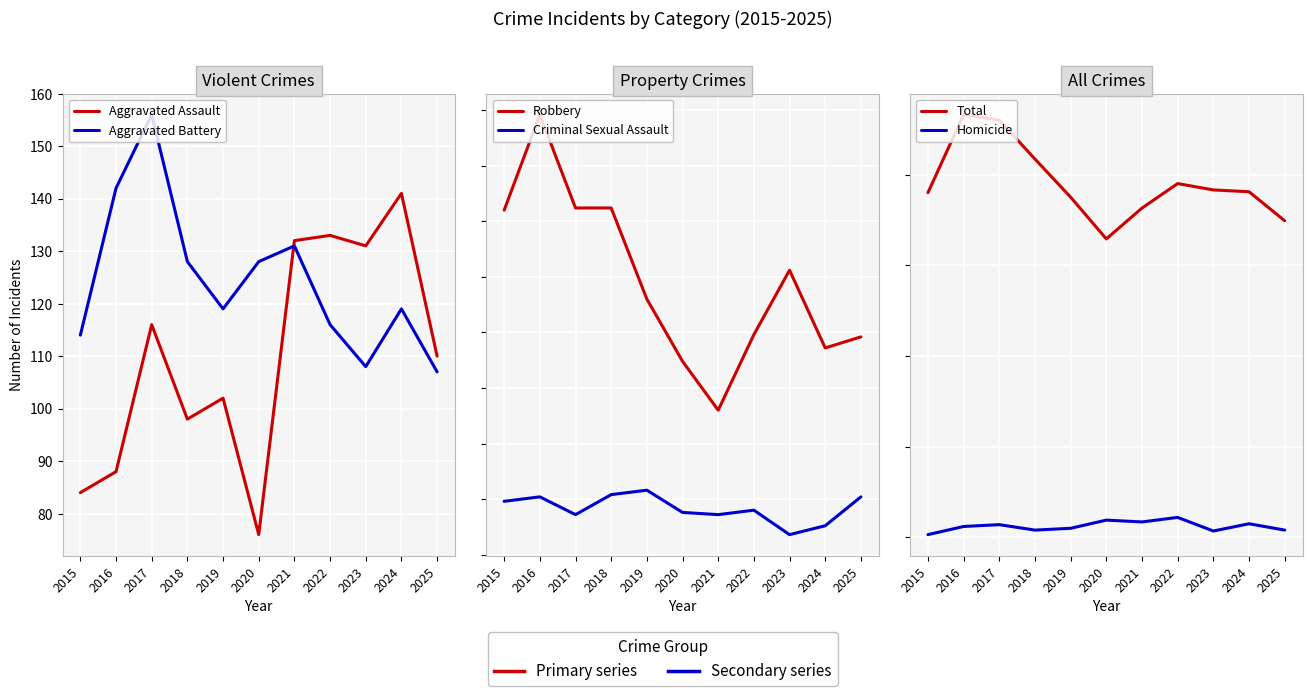

How many interior local valleys does the Aggravated Assault series have?

3